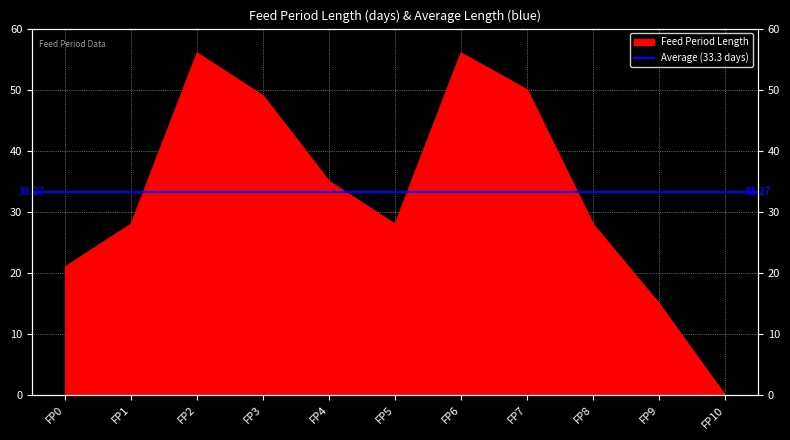

The value at FP8 is 16. True or false?

False